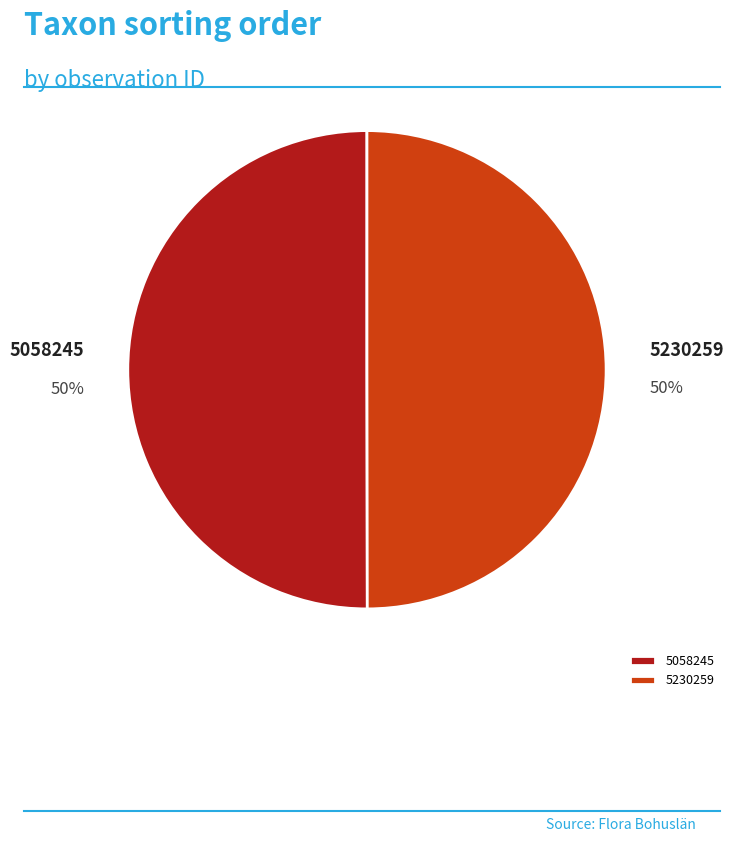

What percentage is the 5058245 slice, to the nearest percent?

50%